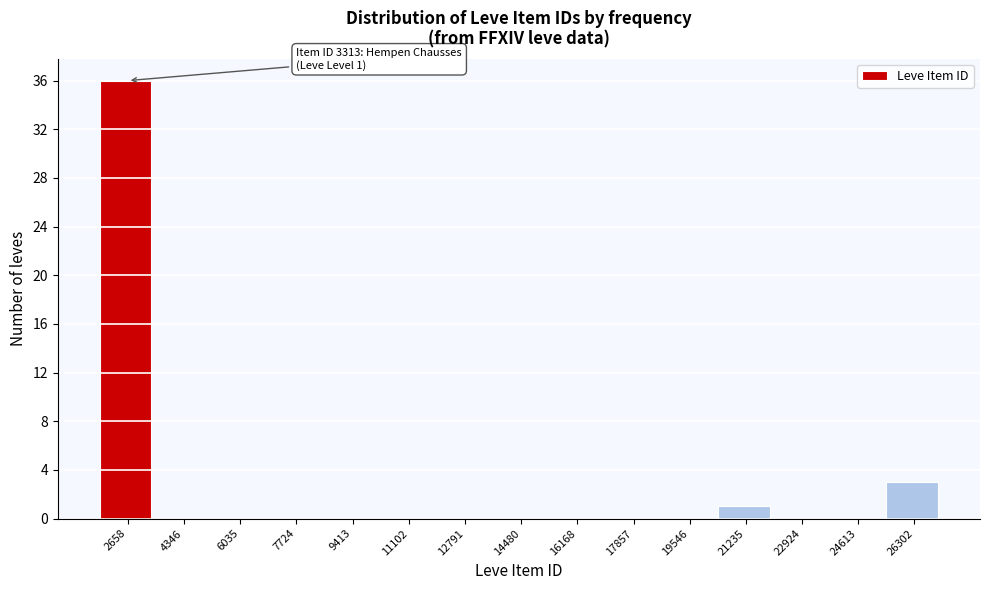

Reading left to right, transcribe all the data shown in this chart.

2658=36	4346=0	6035=0	7724=0	9413=0	11102=0	12791=0	14480=0	16168=0	17857=0	19546=0	21235=1	22924=0	24613=0	26302=3